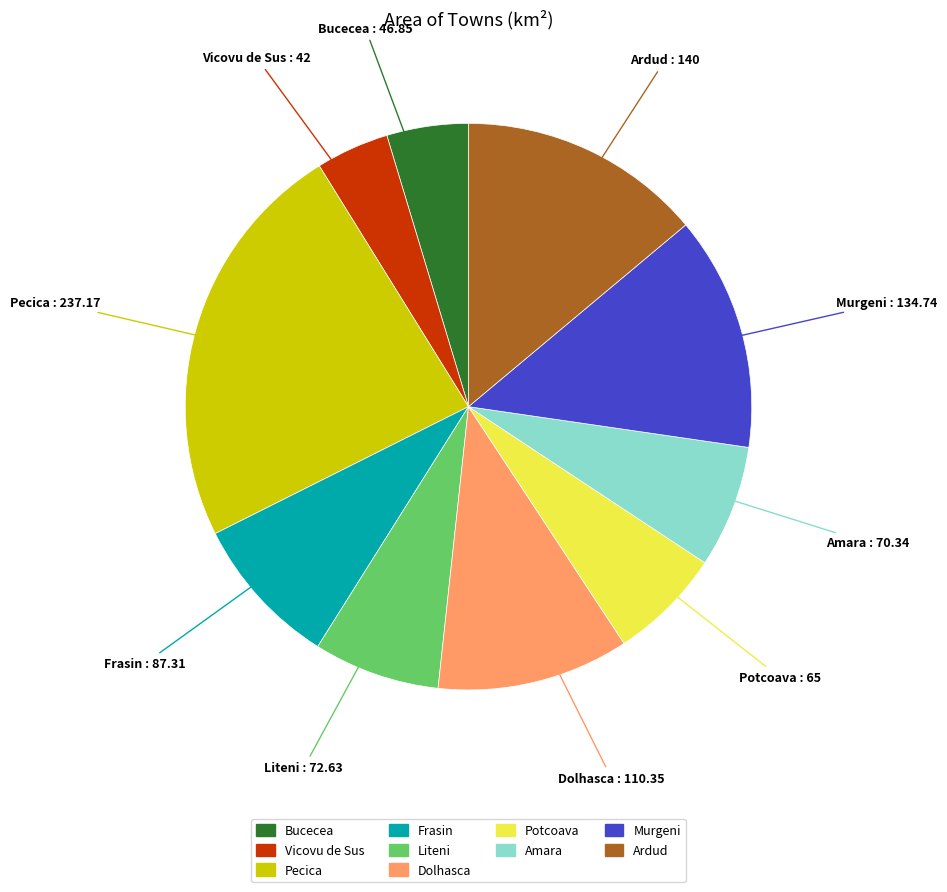

Do Bucecea and Liteni together represent more than half of the pie?

No